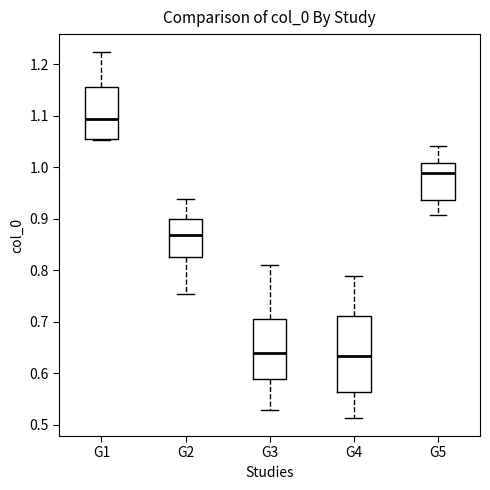

Which box is the tallest, from its lower edge to its upper edge?

G4